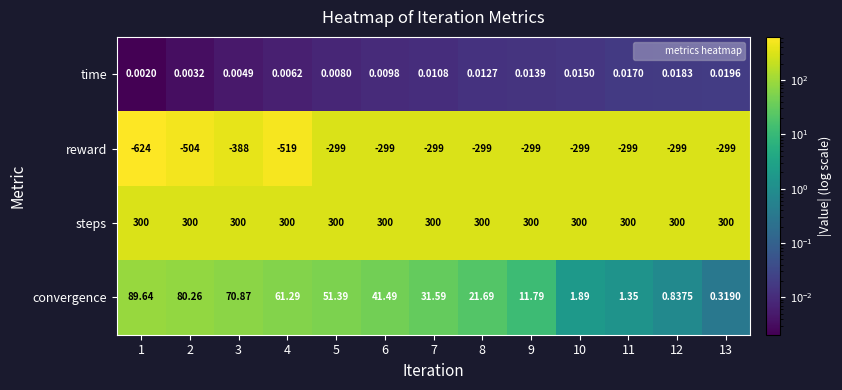

At which category is the sum across all series the highest?

5